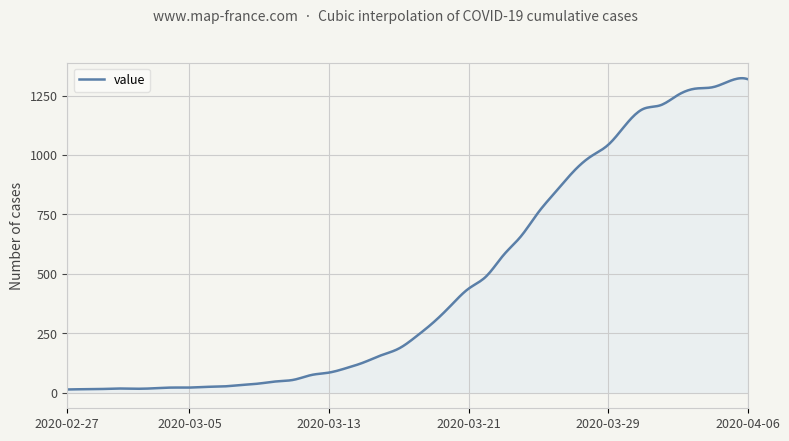

What is the maximum value shown in the chart?

1322.9